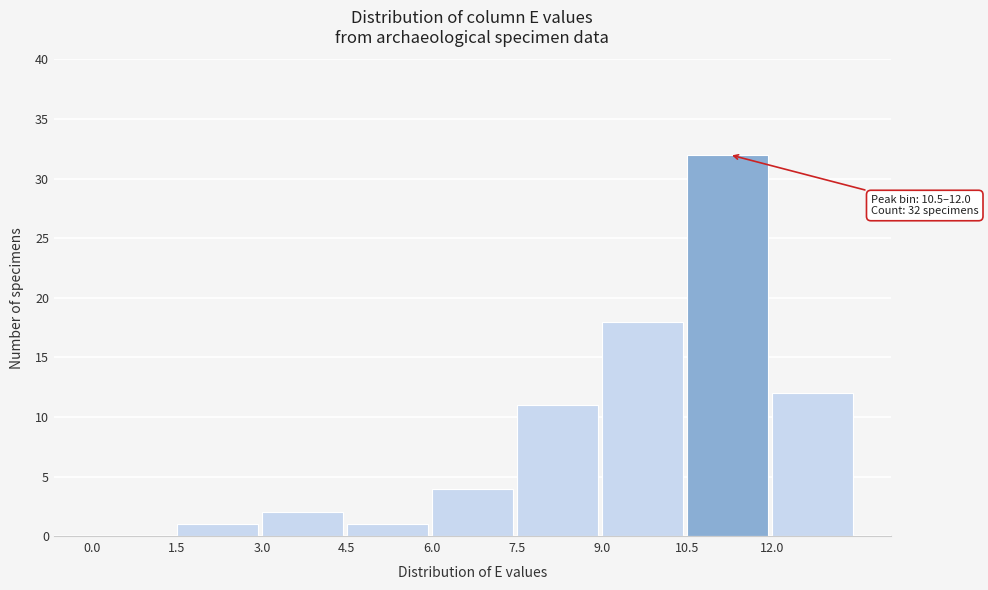

Over which range of the x-axis is the bar tallest?

10.5 to 12.0